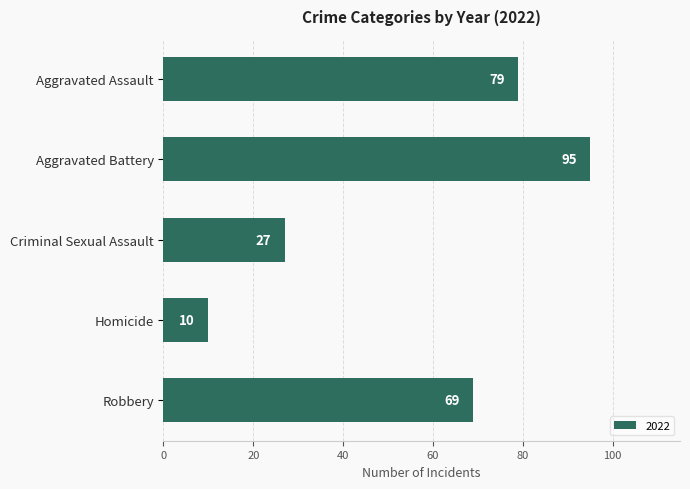

Which label corresponds to the smallest value in the chart?

Homicide